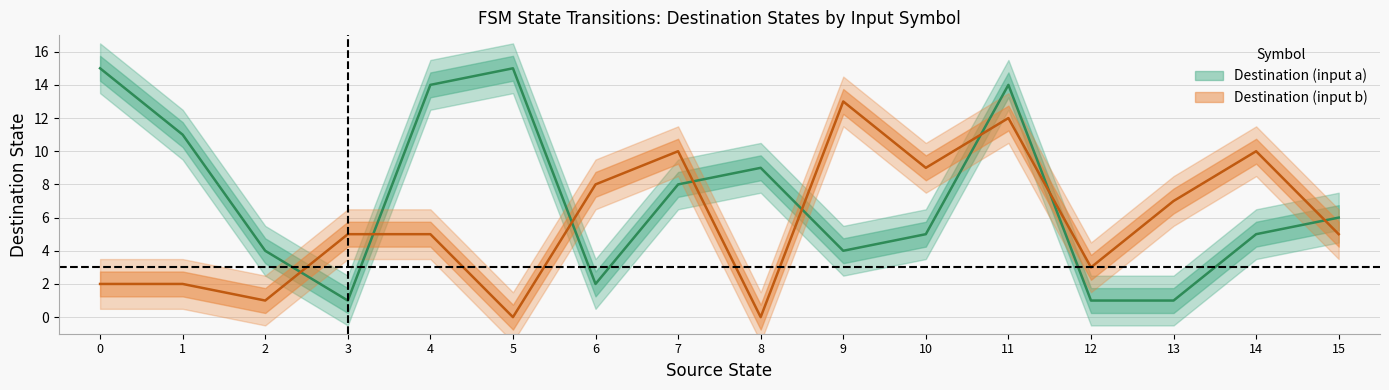

How many values in the destination_state series exceed 5?

15